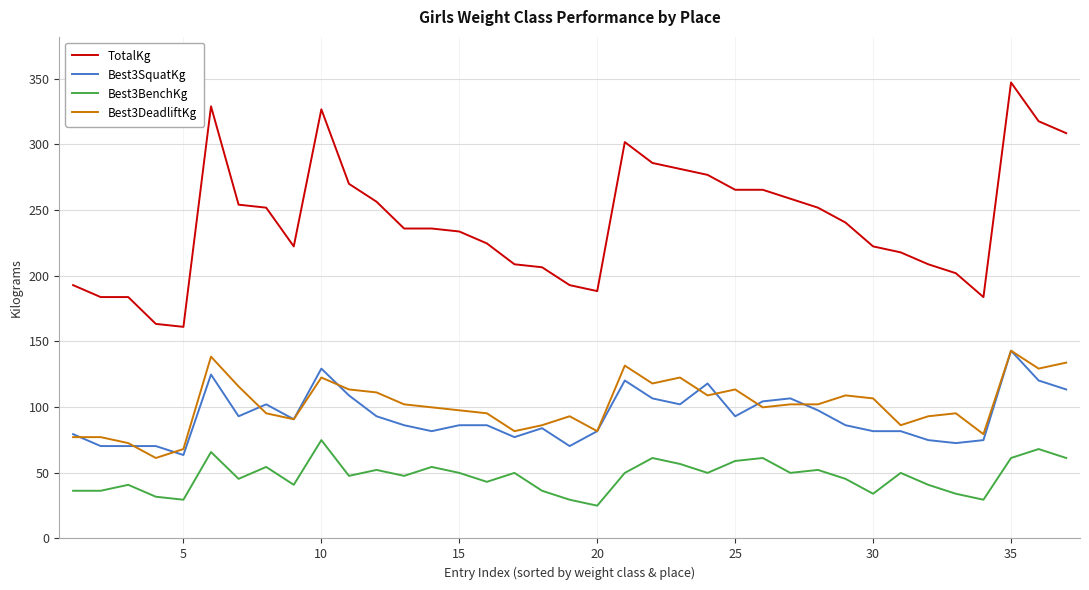

Which series has the widest spread of values?

TotalKg